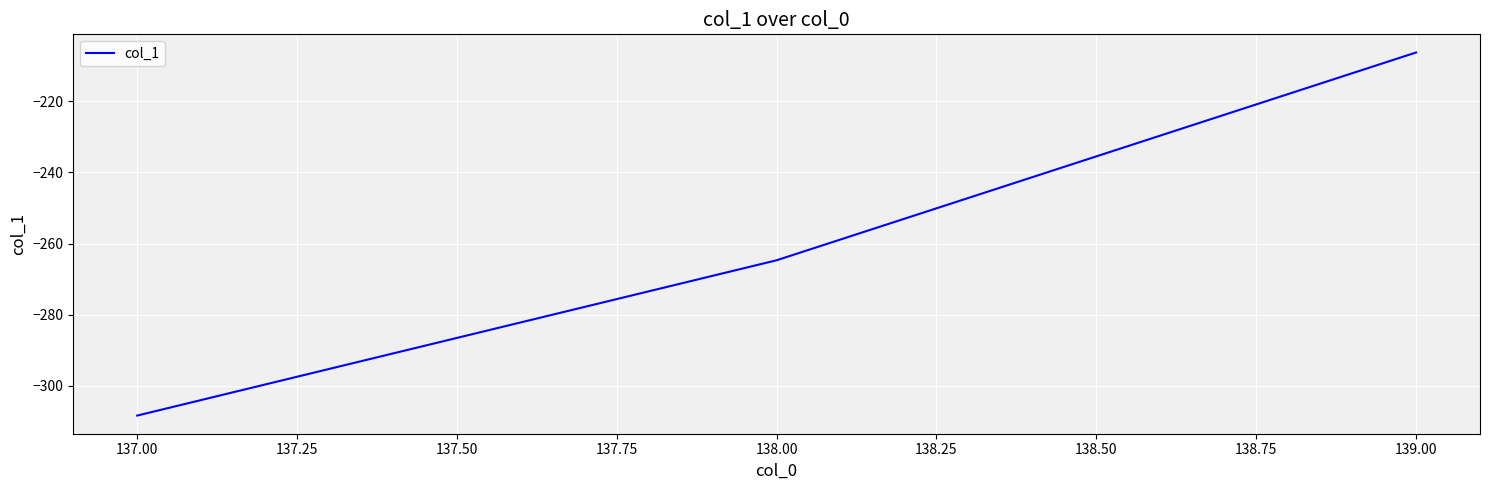

List the labels in order of value, smallest first.

137.00, 138.00, 139.00